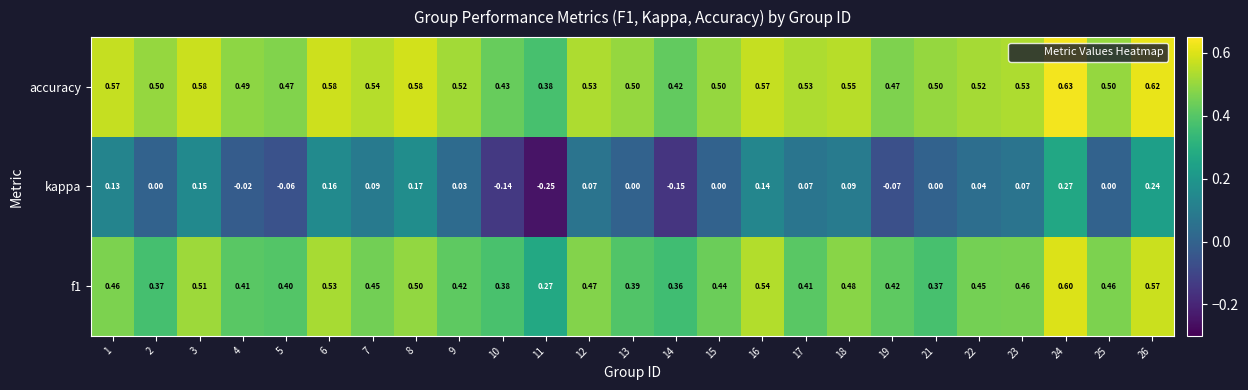

Between 13 and 26, which series saw the biggest shift?

kappa